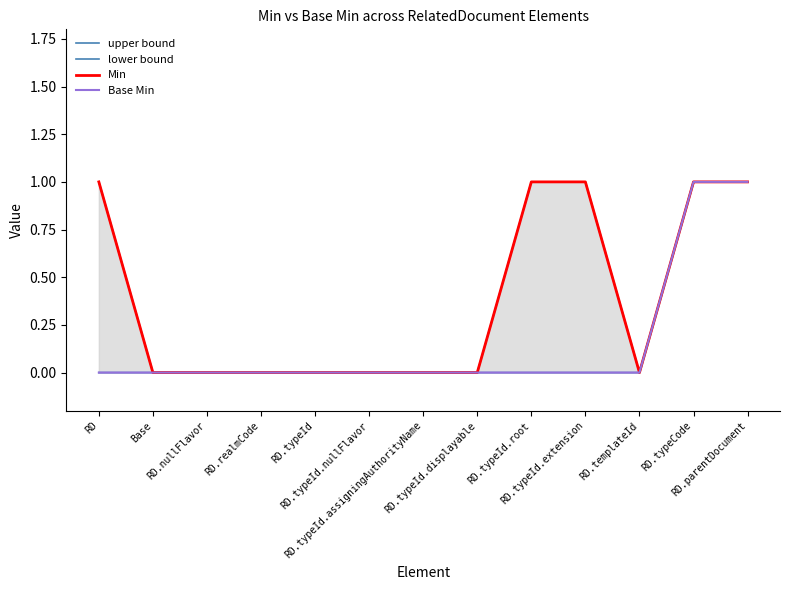

List the labels in order of upper bound value, largest first.

RD, RD.typeId.root, RD.typeId.extension, RD.typeCode, RD.parentDocument, Base, RD.nullFlavor, RD.realmCode, RD.typeId, RD.typeId.nullFlavor, RD.typeId.assigningAuthorityName, RD.typeId.displayable, RD.templateId